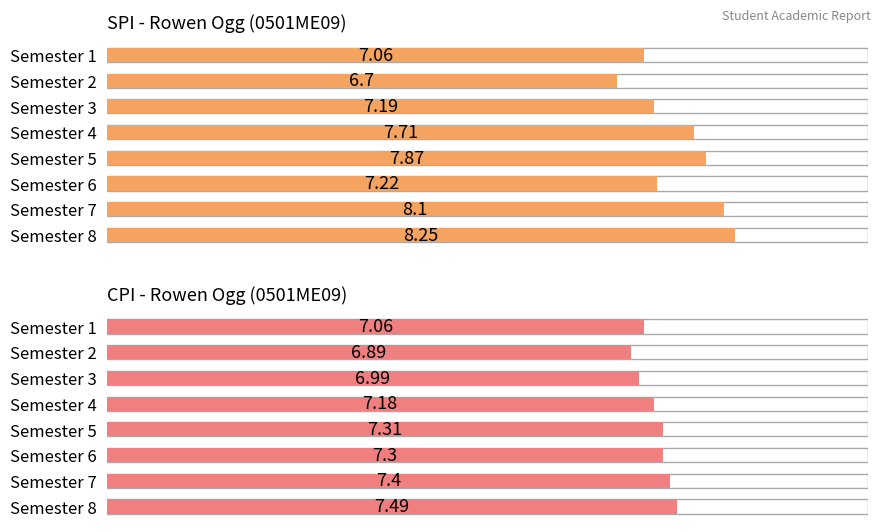

Which has a higher value, Semester 3 or Semester 5?

Semester 5